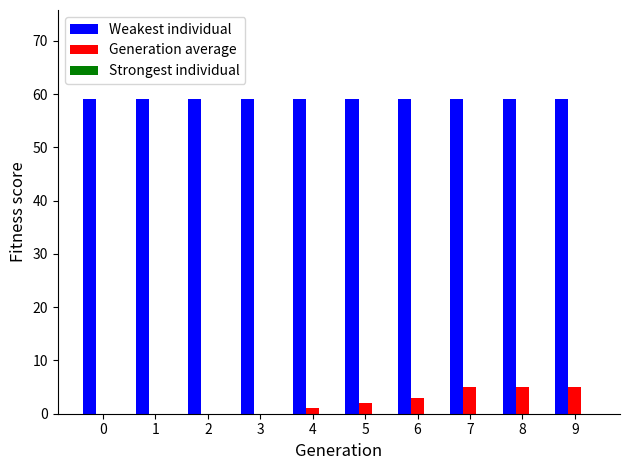

Count the number of data series in this chart.

2